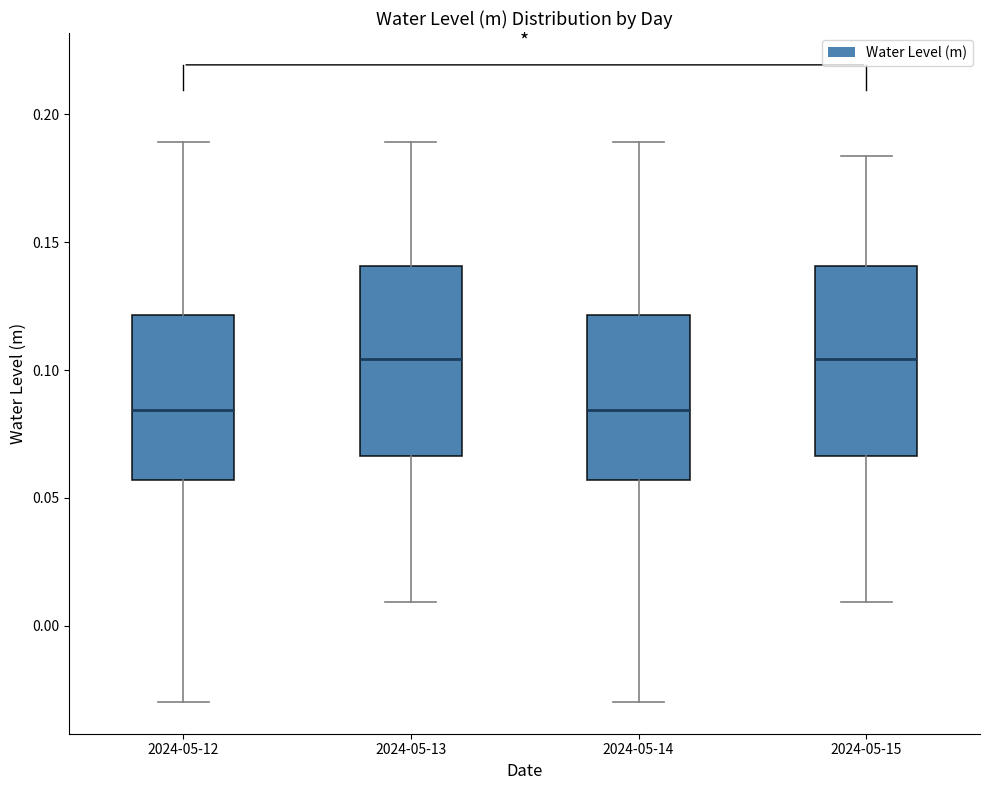

Reading left to right, transcribe this box plot: for each box, give where its median line is, the range the box spans, and where its two whiskers end, as read against the y-axis. The values are not printed on the chart, so give them approximately, as read against the axis.

2024-05-12: median 0.085, box 0.055 to 0.120, whiskers -0.030 to 0.190
2024-05-13: median 0.105, box 0.065 to 0.140, whiskers 0.010 to 0.190
2024-05-14: median 0.085, box 0.055 to 0.120, whiskers -0.030 to 0.190
2024-05-15: median 0.105, box 0.065 to 0.140, whiskers 0.010 to 0.185